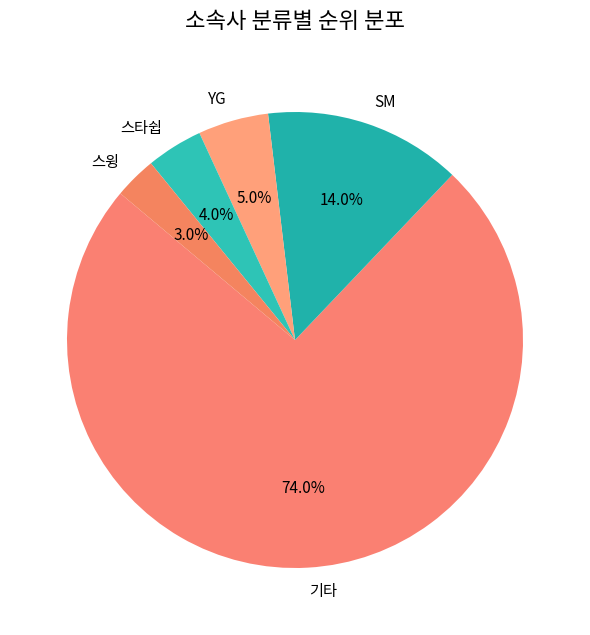

Does any single category account for the majority?

Yes